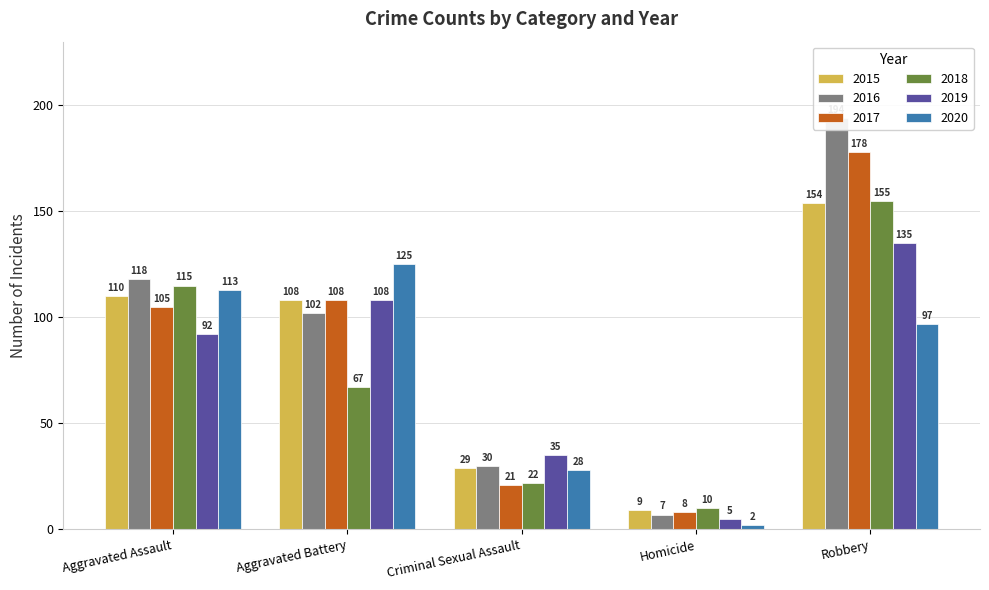

Rank the series by their maximum value, from lowest to highest.

2020, 2019, 2015, 2018, 2017, 2016